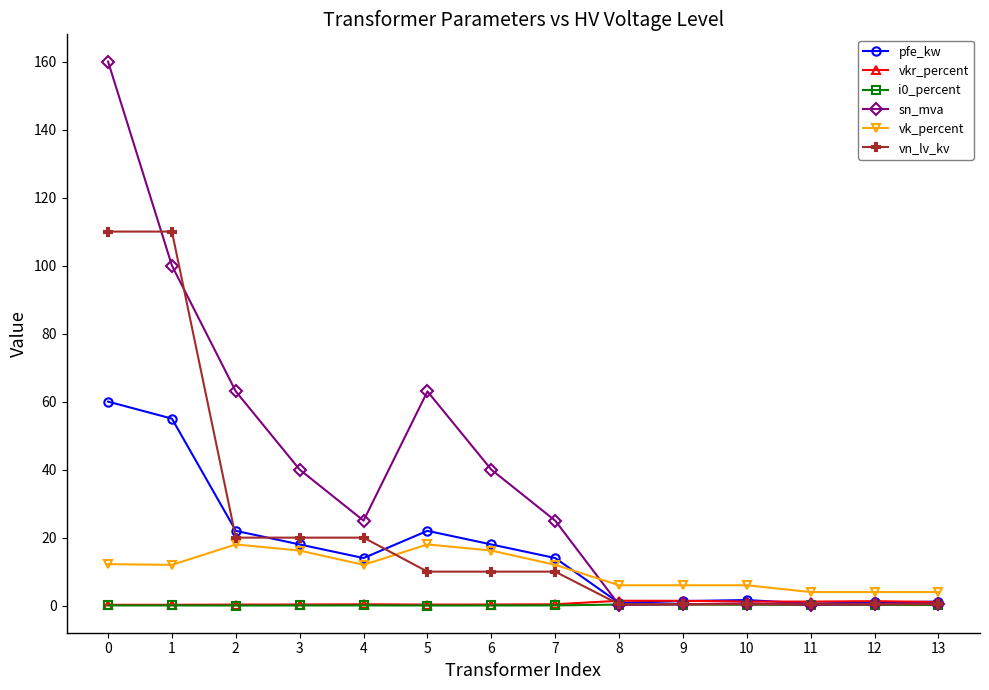

What is the sum of the sn_mva values at 10 and 4?

25.6